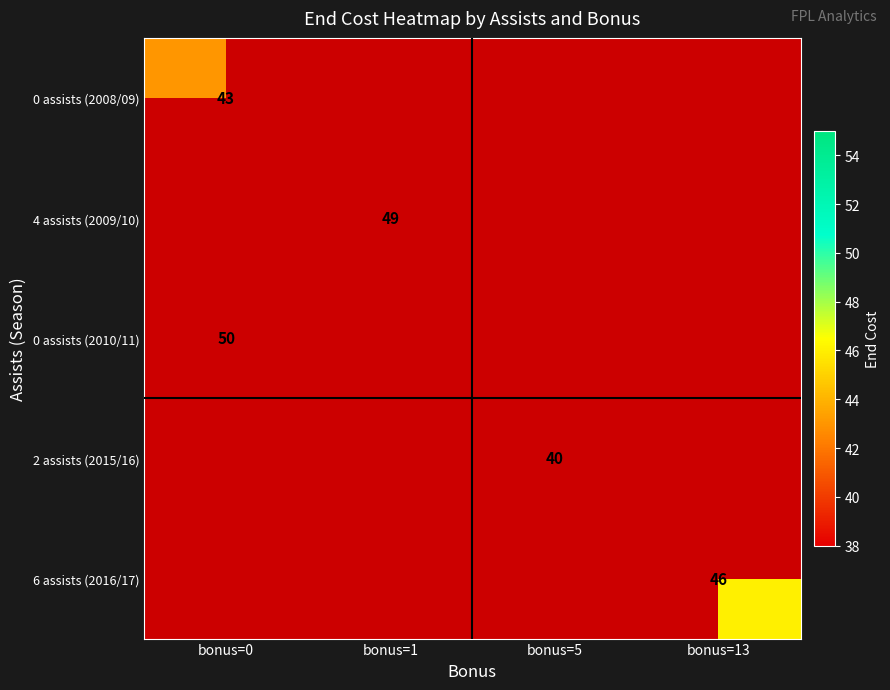

Which has a higher value, bonus=5 or bonus=13?

bonus=13